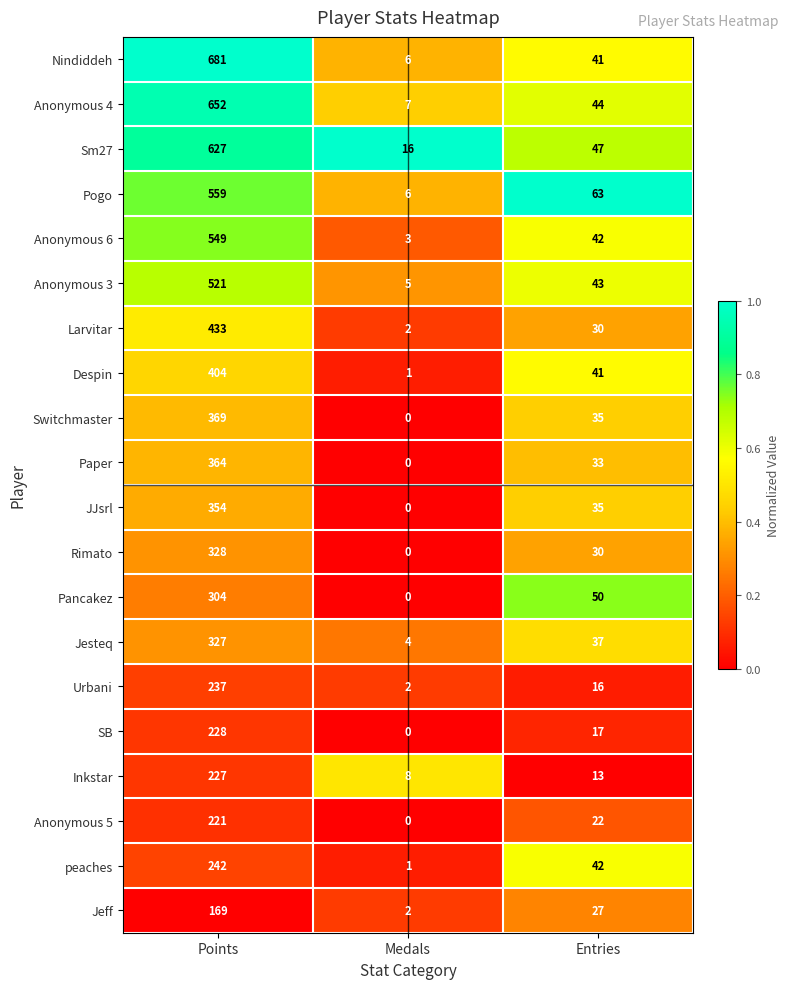

Which series has the largest range (max minus min)?

Nindiddeh